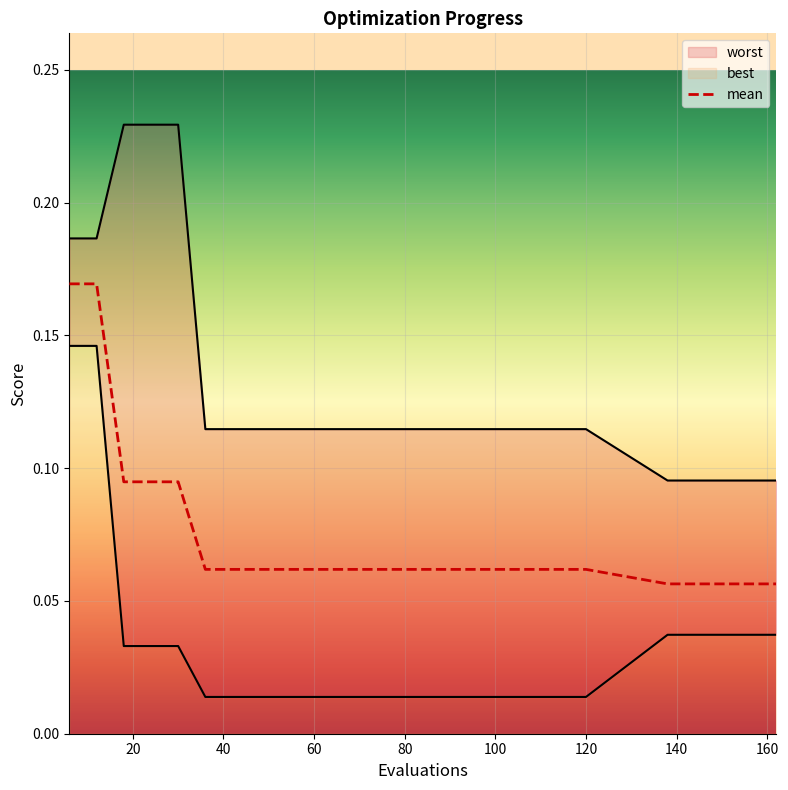

Rank the series at 30 from lowest to highest value.

best, mean, worst